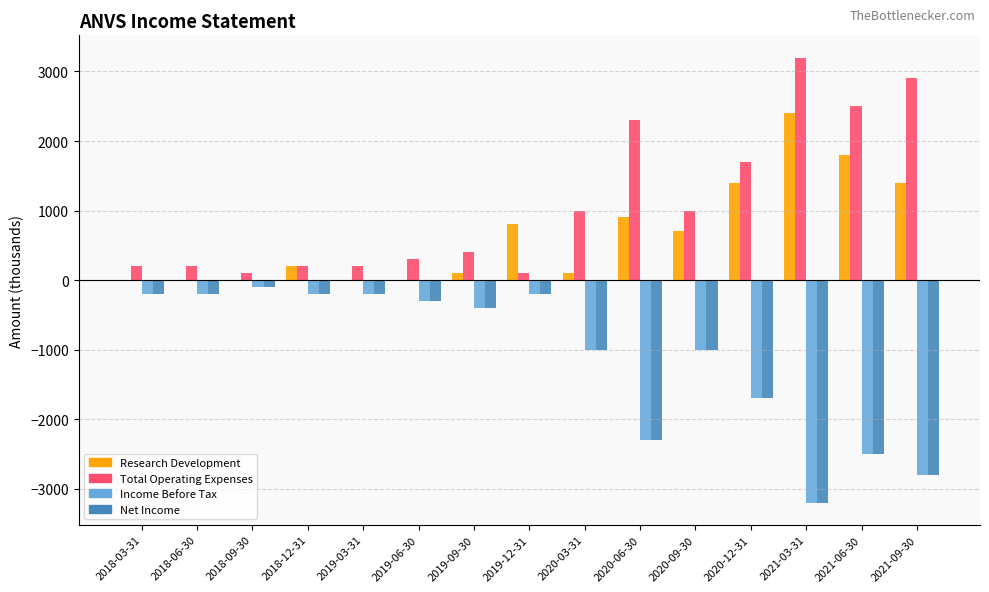

What is the difference between the Net Income values at 2019-06-30 and 2018-06-30?

100